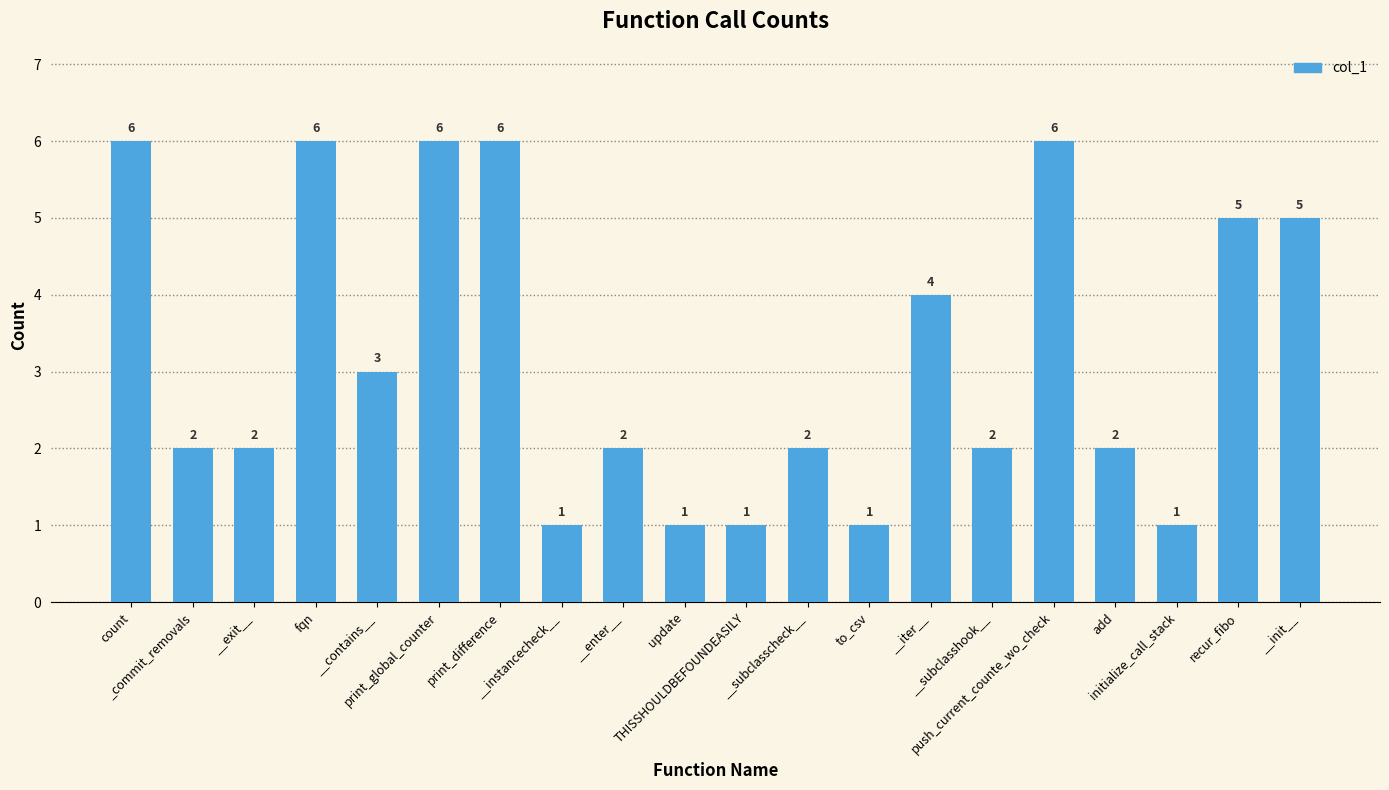

What is the difference between the maximum and minimum values?

5